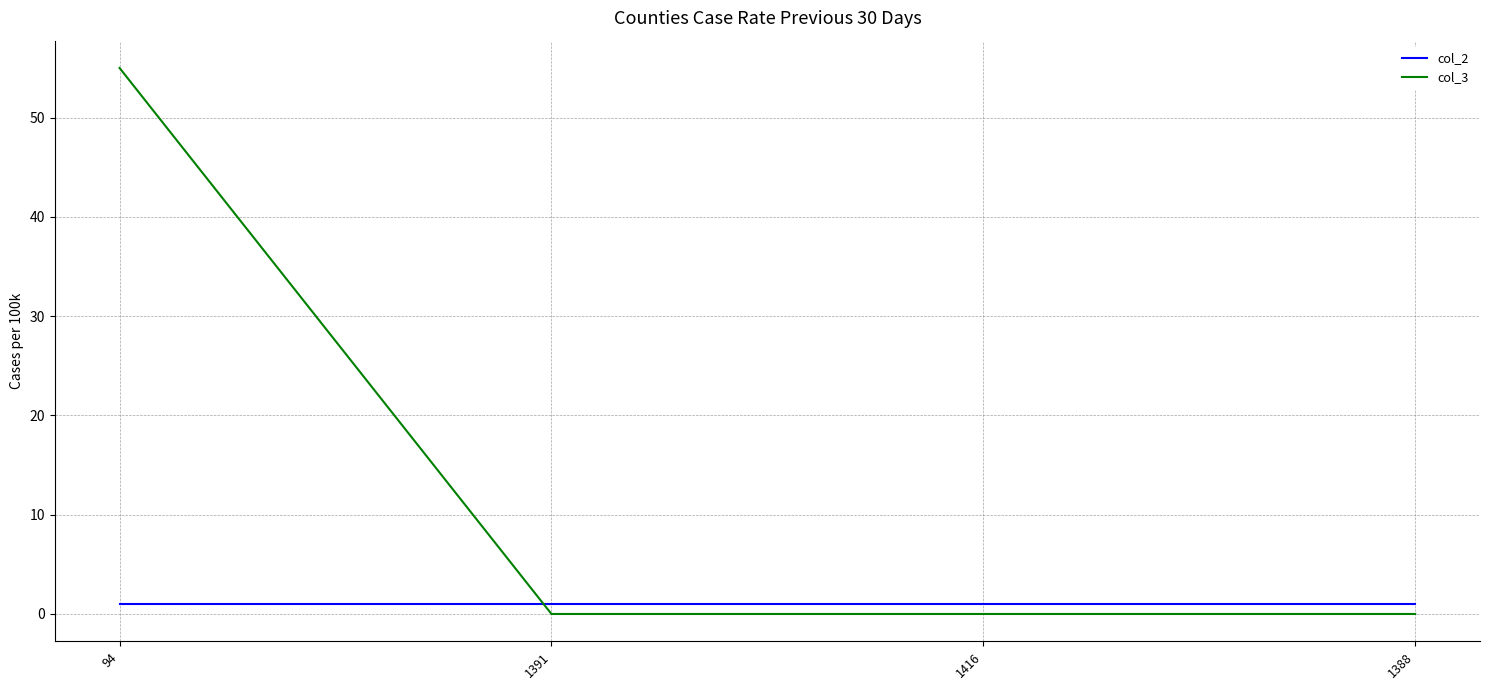

What is the sum of the col_3 values at 94 and 1391?

55